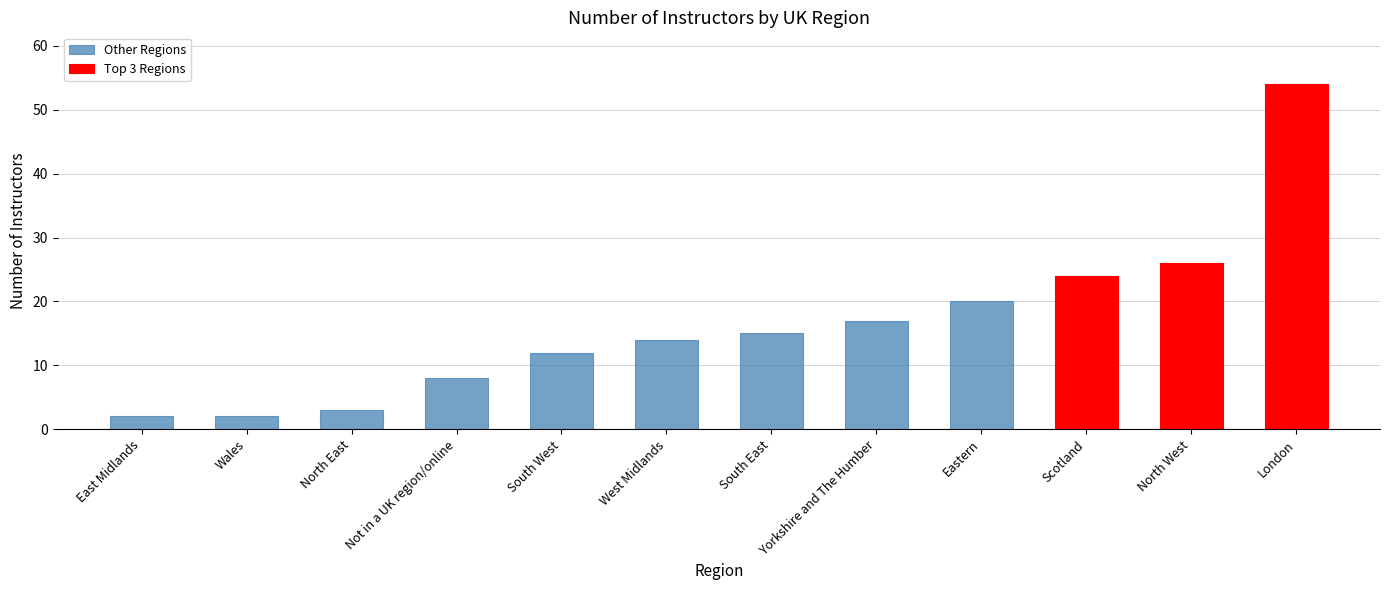

Reading left to right, list all the values displayed in this chart.

2	2	3	8	12	14	15	17	20	24	26	54